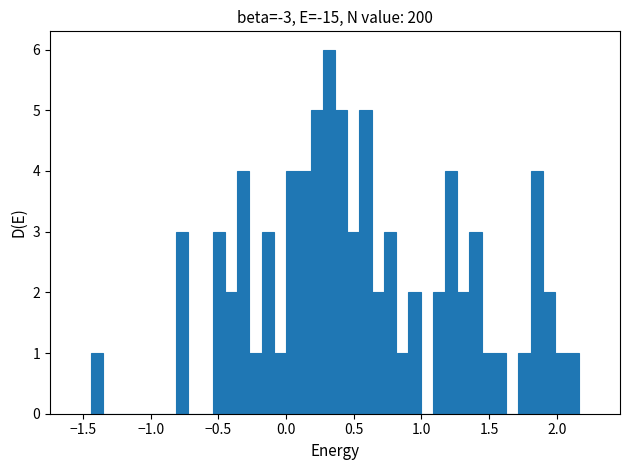

Around what value on the x-axis is the tallest bar? Give the approximate position of its centre, as read against the axis.

0.30